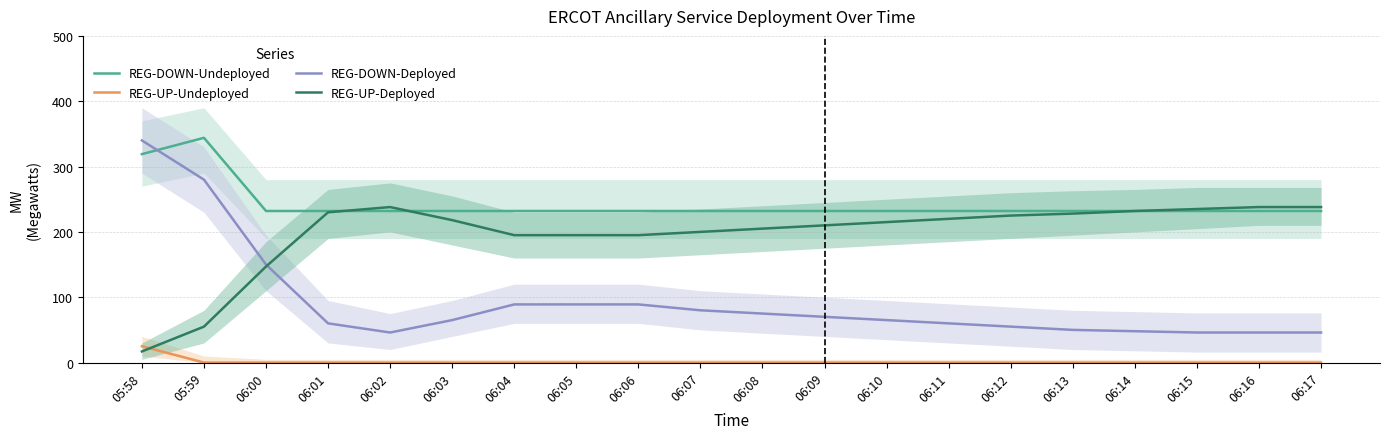

The value of REG-DOWN-Deployed at 05:59 is 280. True or false?

True